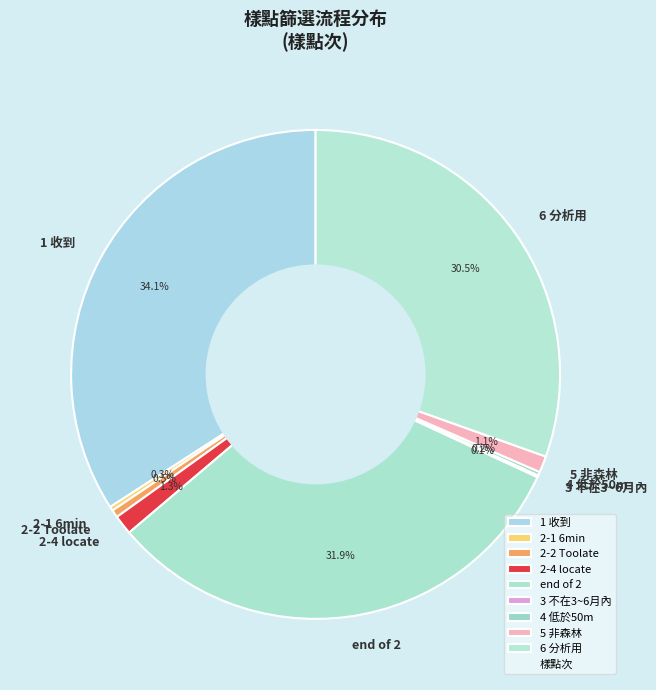

To the nearest percent, what is the average slice percentage?

11%